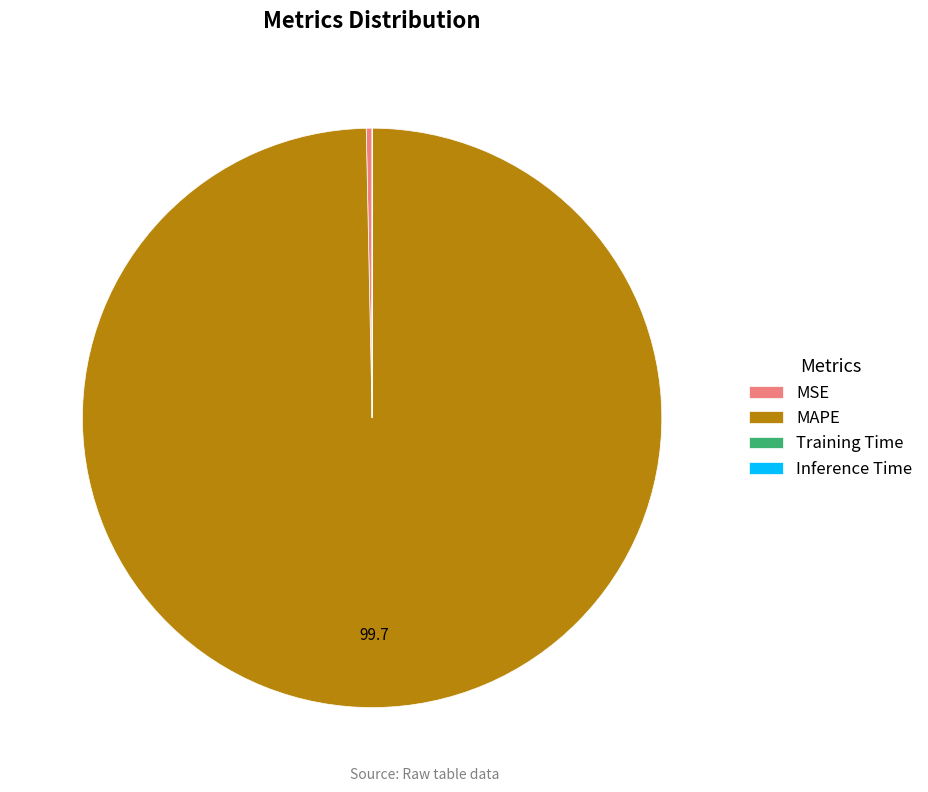

Which category has the biggest portion of the pie?

MAPE